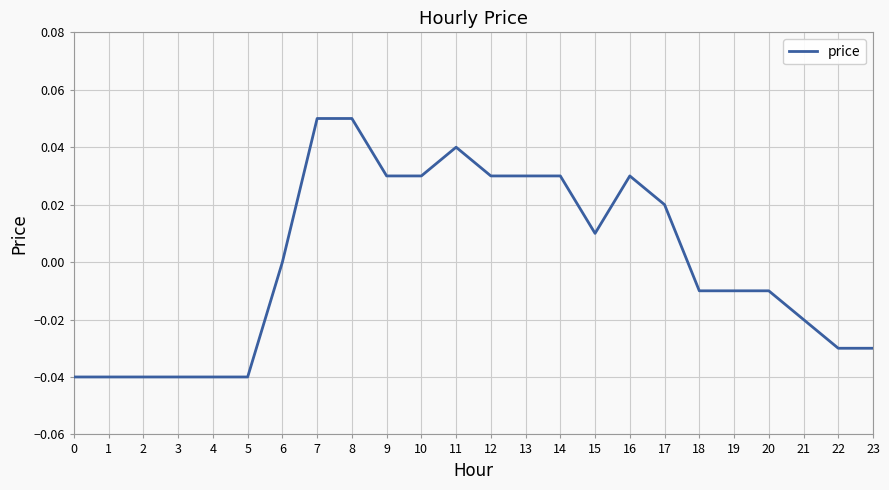

The chart shows a value of -0.1 at 0. True or false?

False